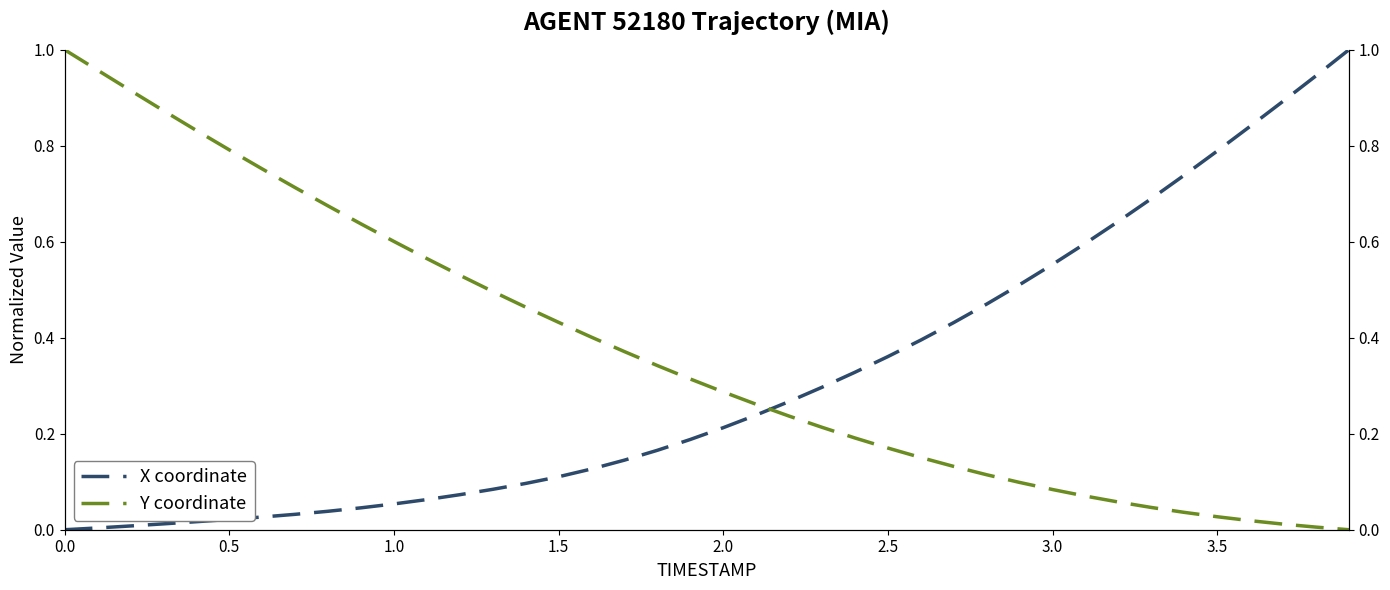

Which series has the largest range (max minus min)?

X coordinate